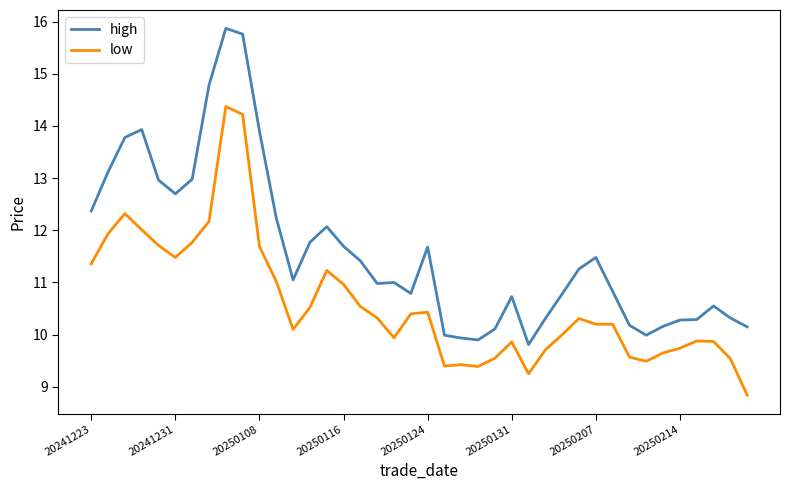

Count the number of data series in this chart.

2